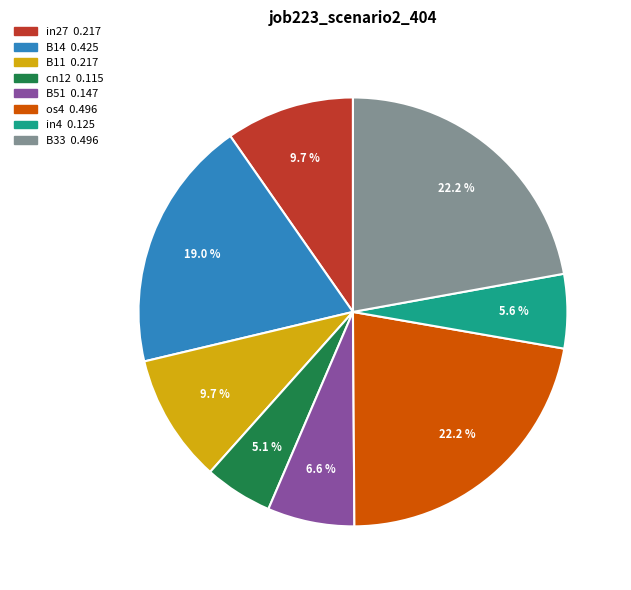

Between B33 and B51, which is larger?

B33